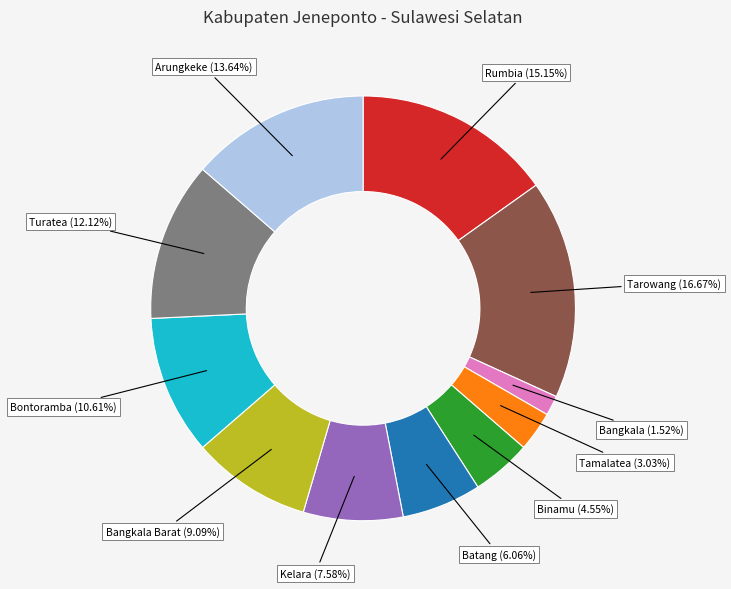

Which has a higher value, Binamu or Bangkala?

Binamu